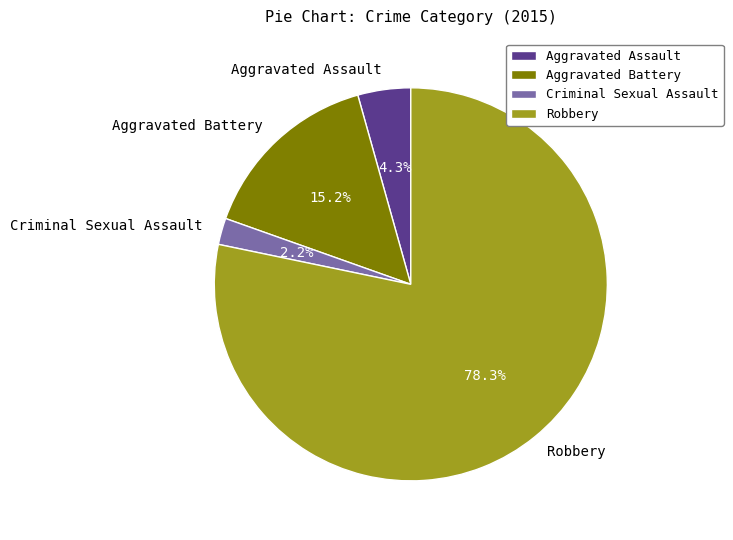

Count the number of slices in the pie.

4